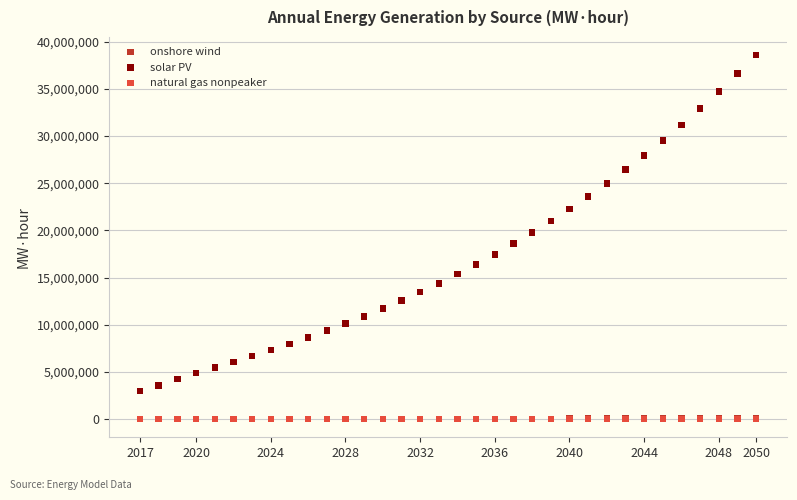

What are all the series names shown in the legend?

onshore wind, solar PV, natural gas nonpeaker